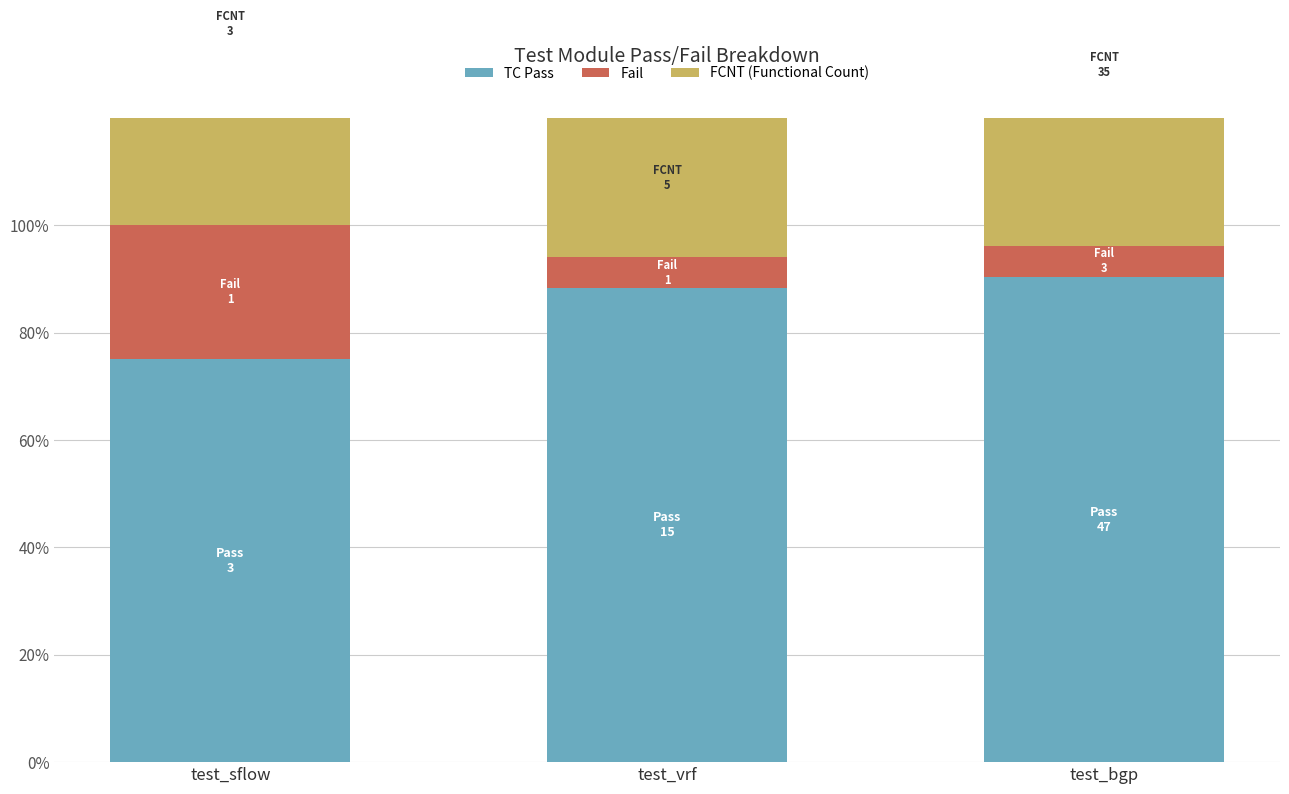

Rank the series by their maximum value, from lowest to highest.

Fail, FCNT (Functional Count), TC Pass